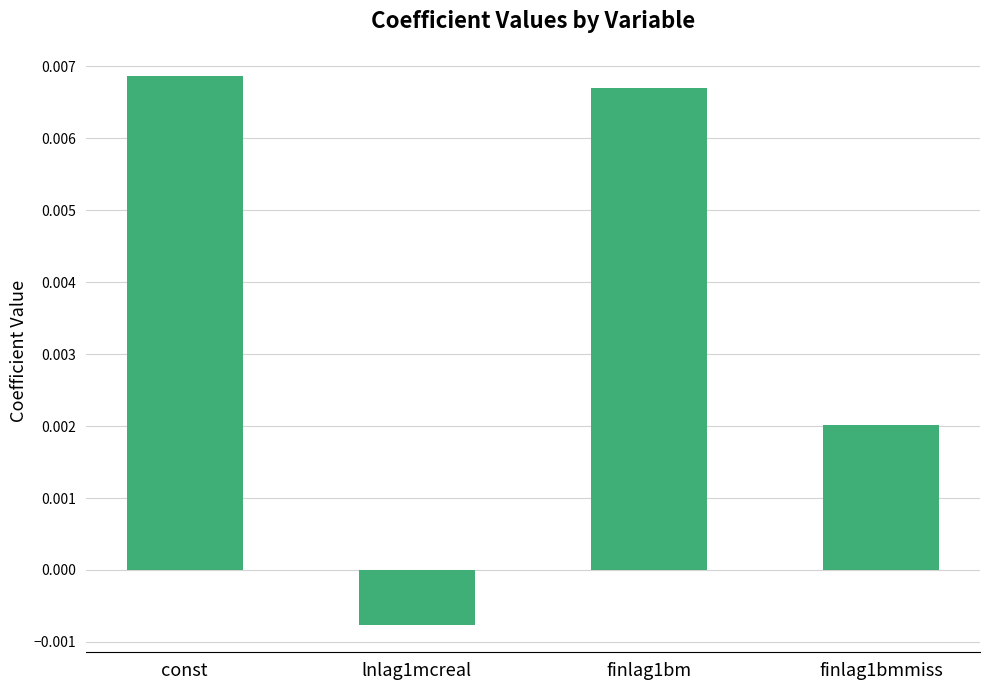

How many values are between 0 and 1?

3